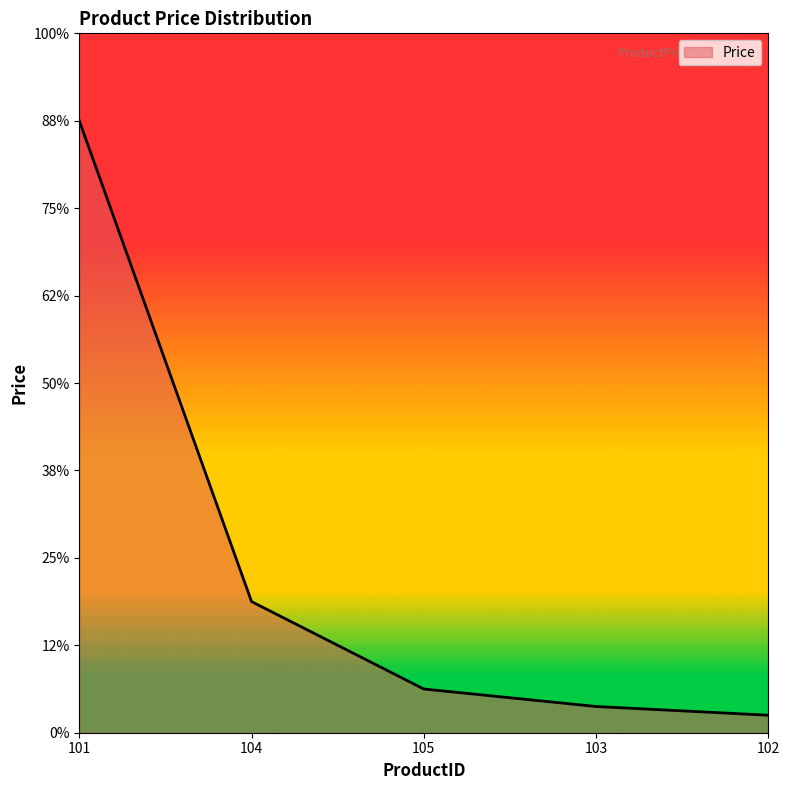

Does the chart have visible grid lines?

No